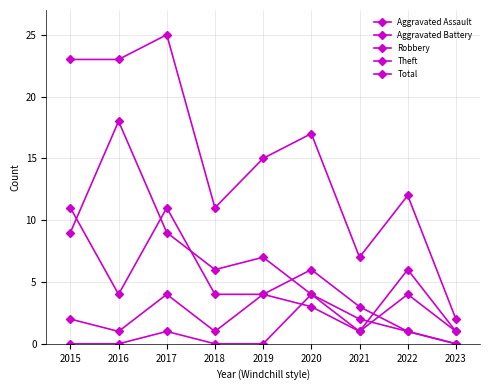

Where does the Total series first go above 15?

2015